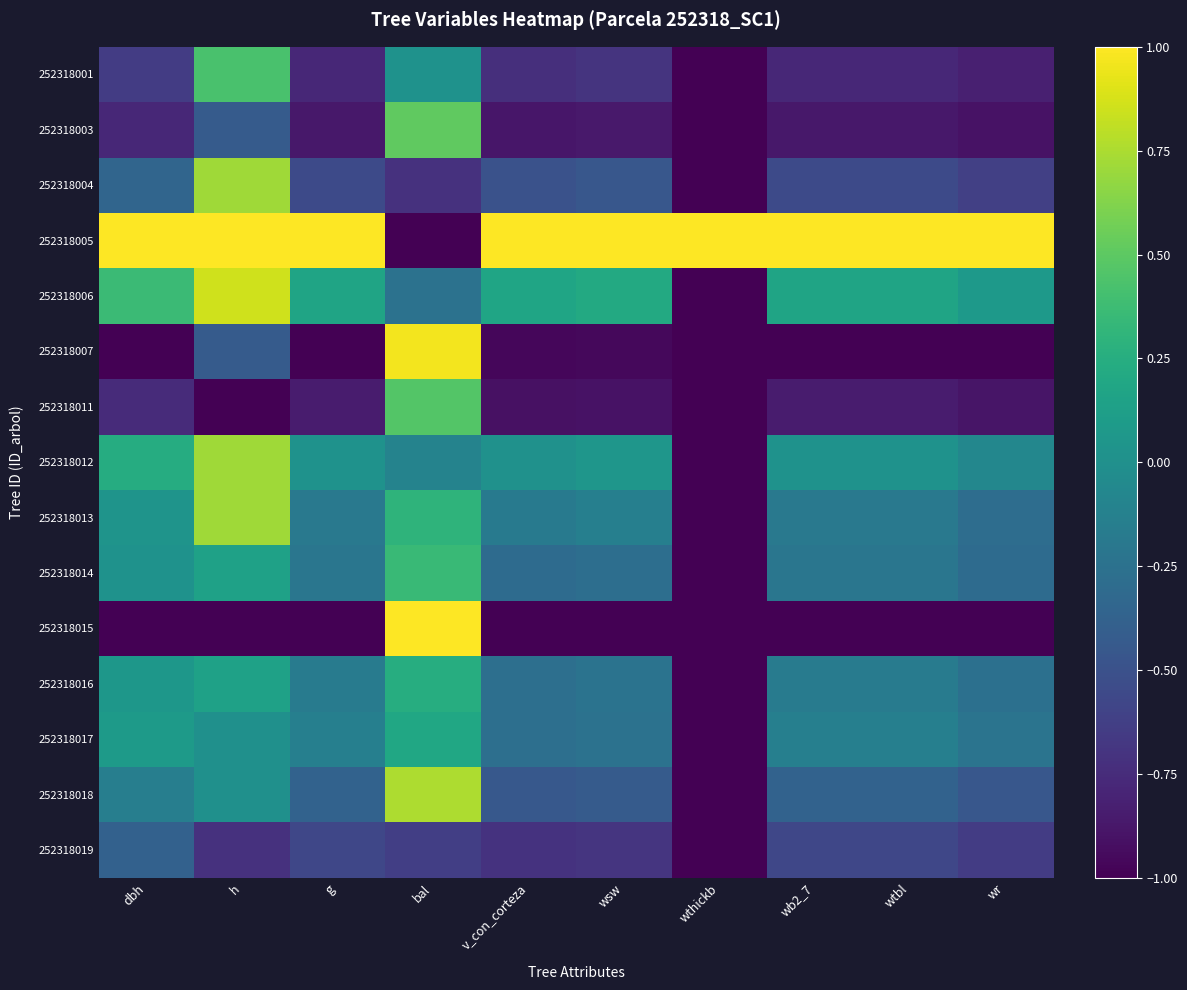

Count the number of data series in this chart.

15